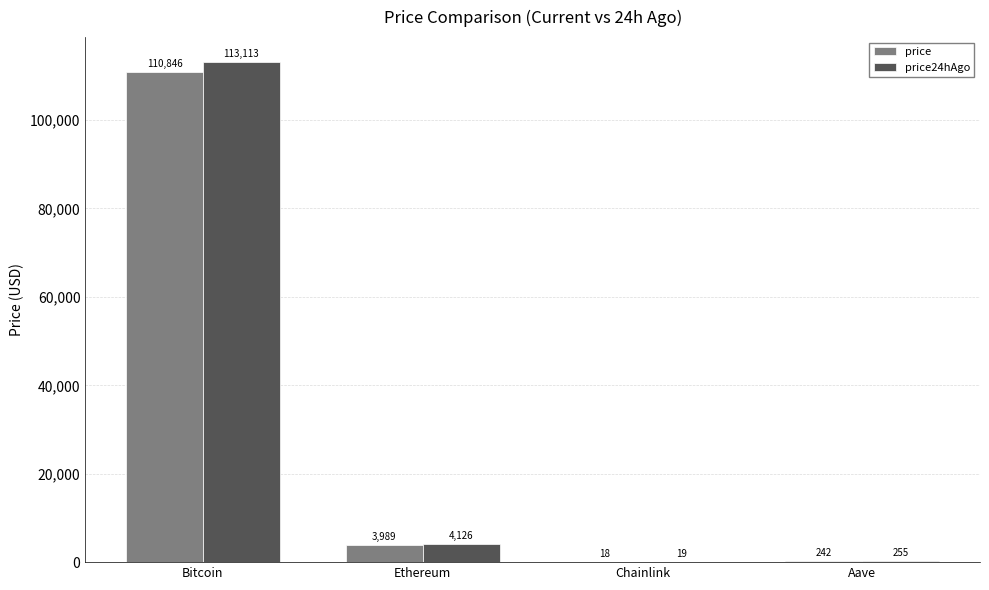

Between Bitcoin and Ethereum, which series saw the biggest shift?

price24hAgo